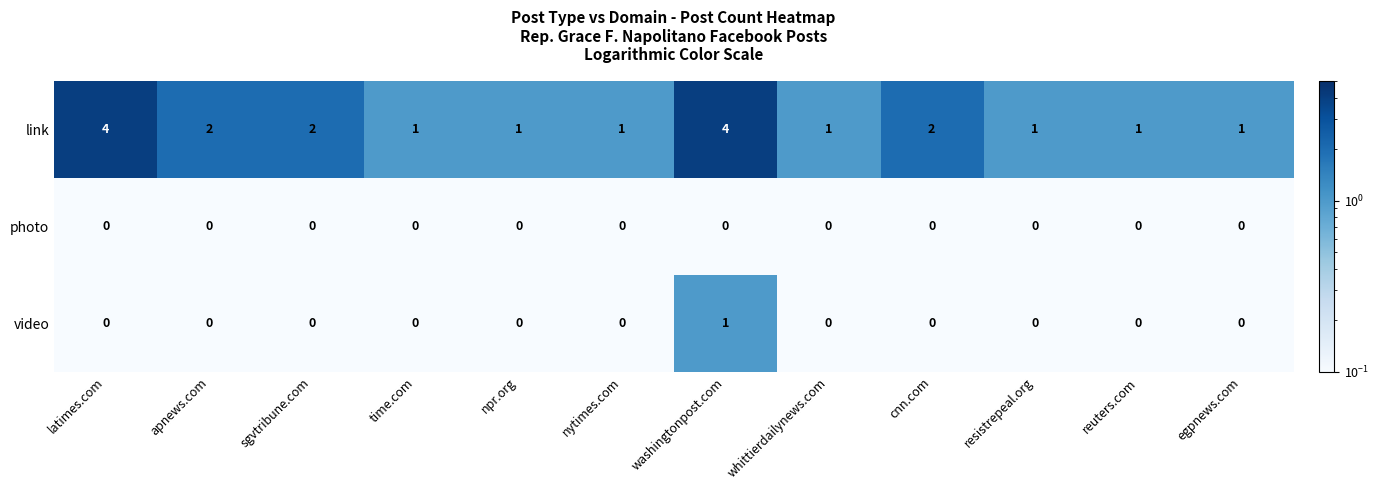

What is the difference between the highest and lowest values at sgvtribune.com?

2